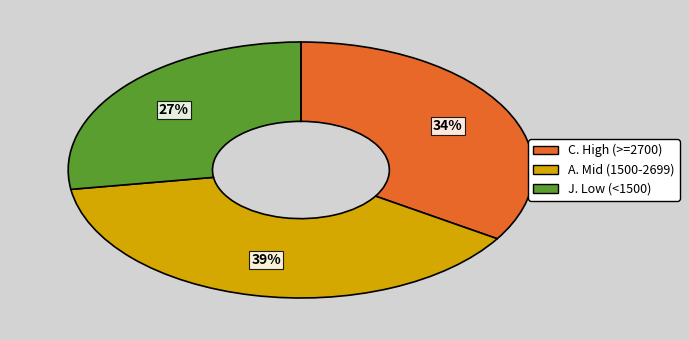

To the nearest percent, what is the average slice percentage?

33%